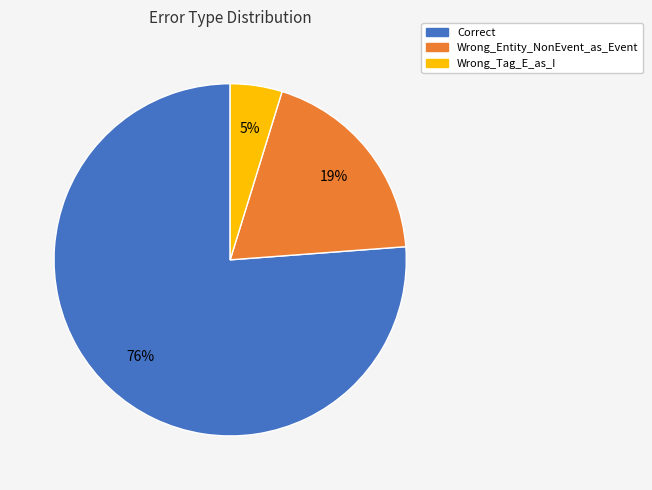

True or false: Correct accounts for 76% of the total.

True